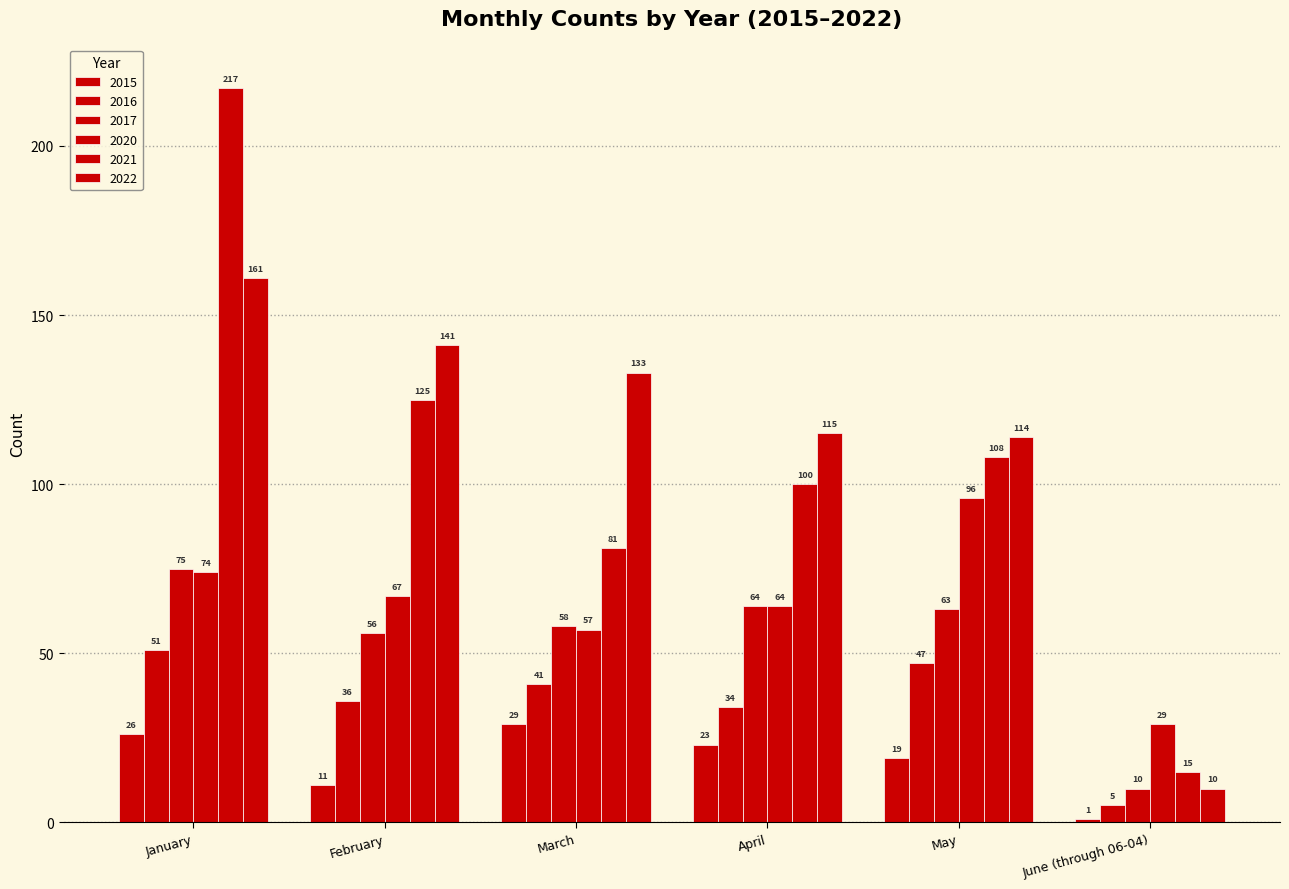

How many groups of bars are there?

6